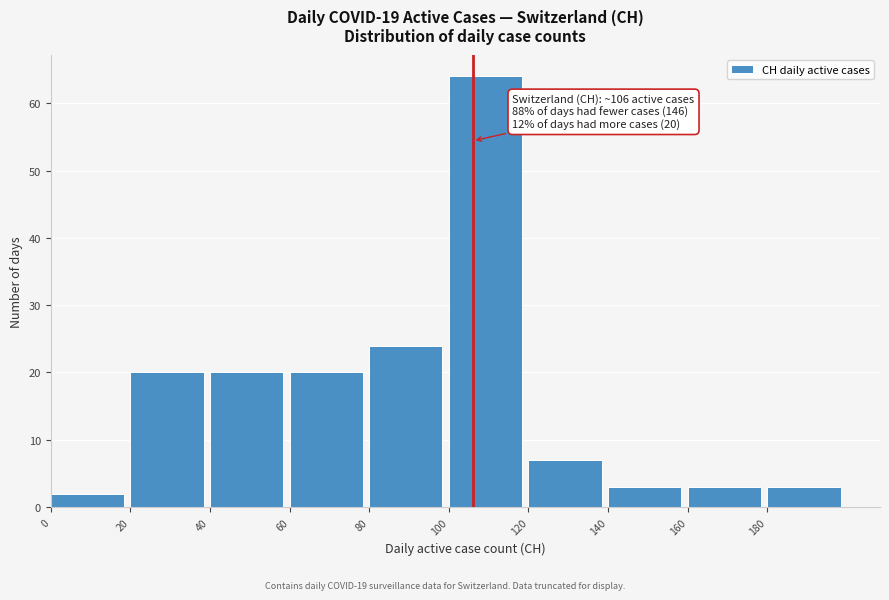

Which range on the x-axis has the tallest bar?

100 to 120